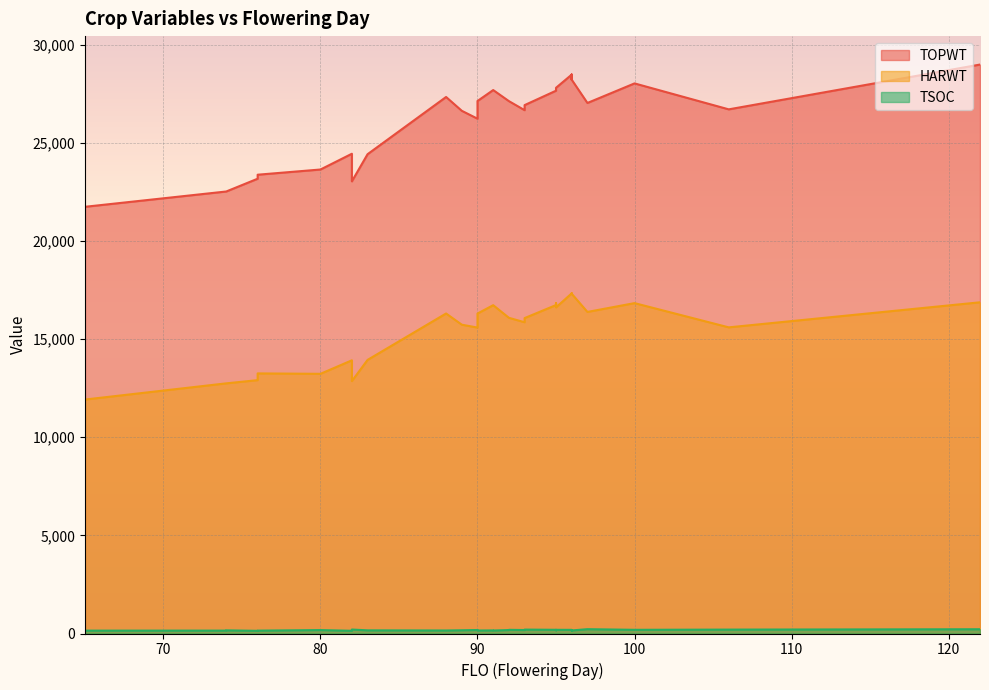

What is the label of the 27th point from the left?

93